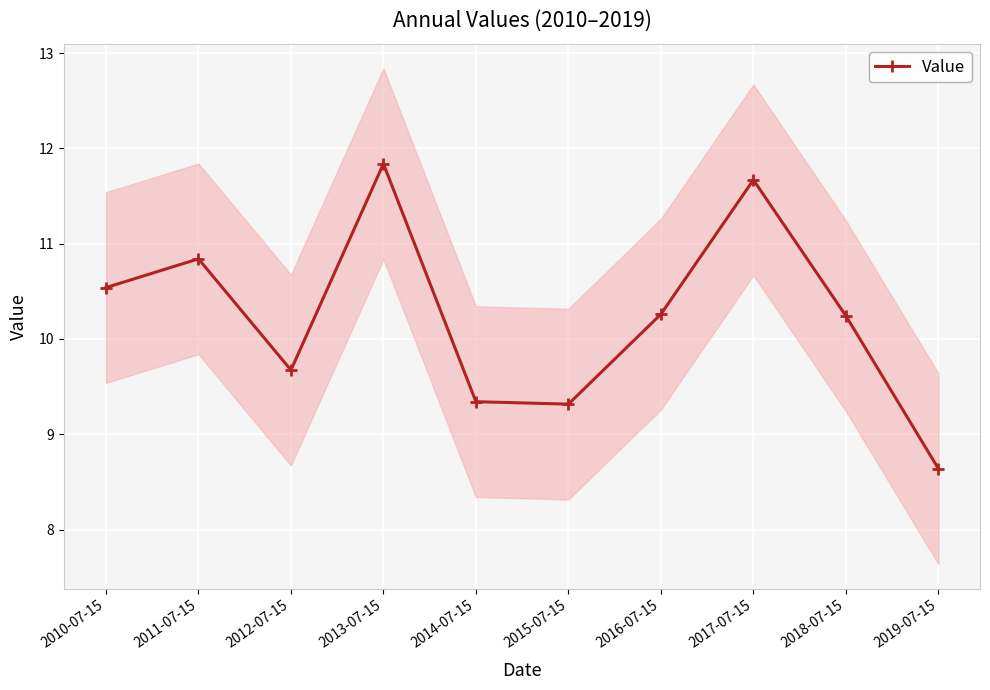

At which category does the chart reach its minimum across all series?

2019-07-15